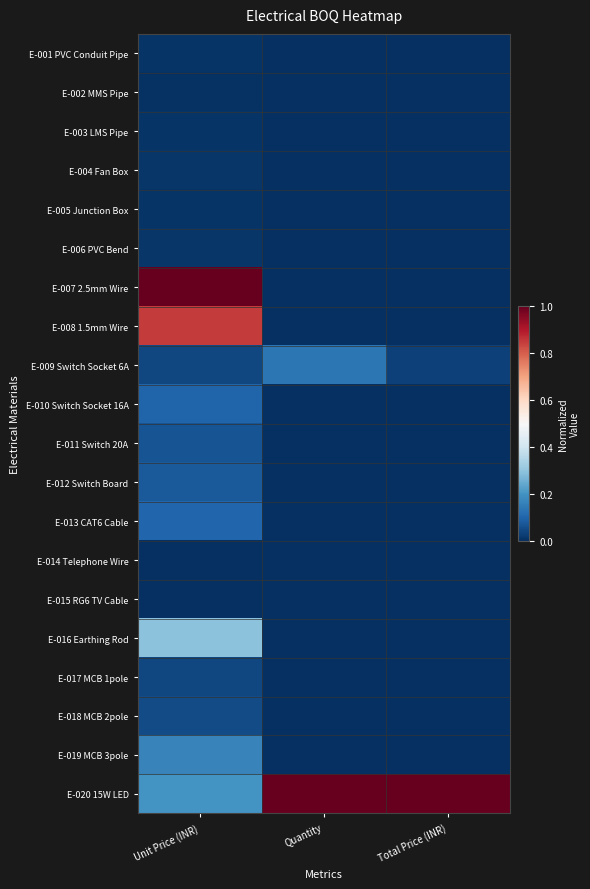

Which label corresponds to the largest value in the chart?

Unit Price (INR)